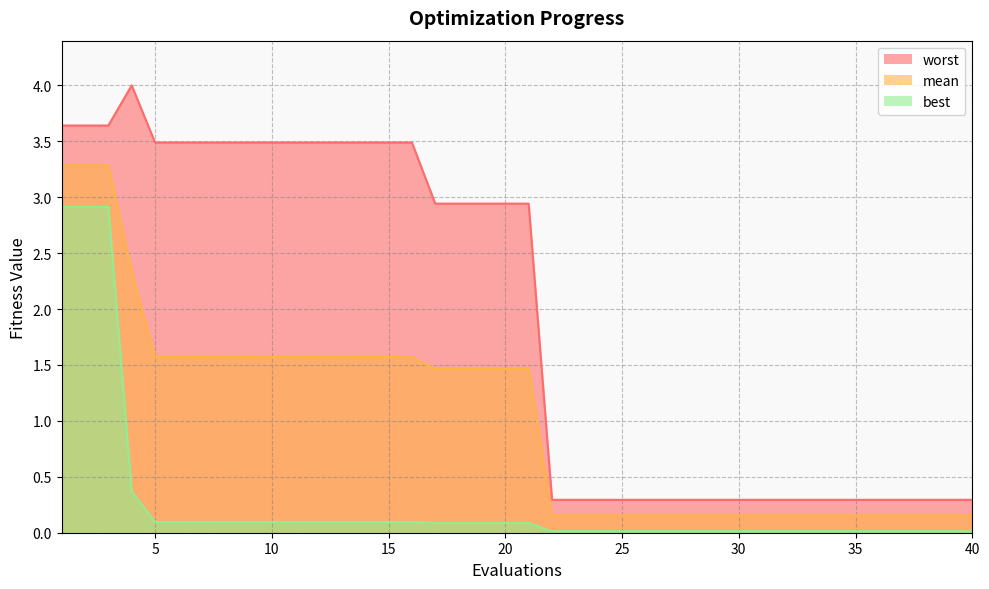

Reading left to right, transcribe all the data shown in this chart.

mean: 1=3.3	2=3.3	3=3.3	4=2.3	5=1.6	6=1.6	7=1.6	8=1.6	9=1.6	10=1.6	11=1.6	12=1.6	13=1.6	14=1.6	15=1.6	16=1.6	17=1.5	18=1.5	19=1.5	20=1.5	21=1.5	22=0.2	23=0.2	24=0.2	25=0.2	26=0.2	27=0.2	28=0.2	29=0.2	30=0.2	31=0.2	32=0.2	33=0.2	34=0.2	35=0.2	36=0.2	37=0.2	38=0.2	39=0.2	40=0.2
best: 1=2.9	2=2.9	3=2.9	4=0.4	5=0.1	6=0.1	7=0.1	8=0.1	9=0.1	10=0.1	11=0.1	12=0.1	13=0.1	14=0.1	15=0.1	16=0.1	17=0.1	18=0.1	19=0.1	20=0.1	21=0.1	22=0.0	23=0.0	24=0.0	25=0.0	26=0.0	27=0.0	28=0.0	29=0.0	30=0.0	31=0.0	32=0.0	33=0.0	34=0.0	35=0.0	36=0.0	37=0.0	38=0.0	39=0.0	40=0.0
worst: 1=3.6	2=3.6	3=3.6	4=4.0	5=3.5	6=3.5	7=3.5	8=3.5	9=3.5	10=3.5	11=3.5	12=3.5	13=3.5	14=3.5	15=3.5	16=3.5	17=2.9	18=2.9	19=2.9	20=2.9	21=2.9	22=0.3	23=0.3	24=0.3	25=0.3	26=0.3	27=0.3	28=0.3	29=0.3	30=0.3	31=0.3	32=0.3	33=0.3	34=0.3	35=0.3	36=0.3	37=0.3	38=0.3	39=0.3	40=0.3